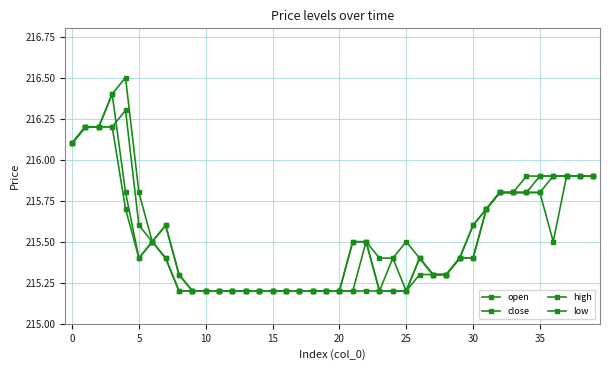

Reading left to right, list all the values displayed in this chart.

open: 216.1	216.2	216.2	216.2	216.3	215.6	215.5	215.6	215.3	215.2	215.2	215.2	215.2	215.2	215.2	215.2	215.2	215.2	215.2	215.2	215.2	215.2	215.5	215.2	215.2	215.2	215.4	215.3	215.3	215.4	215.4	215.7	215.8	215.8	215.8	215.8	215.9	215.9	215.9	215.9
close: 216.1	216.2	216.2	216.4	215.8	215.4	215.5	215.4	215.2	215.2	215.2	215.2	215.2	215.2	215.2	215.2	215.2	215.2	215.2	215.2	215.2	215.5	215.5	215.2	215.4	215.2	215.4	215.3	215.3	215.4	215.6	215.7	215.8	215.8	215.8	215.9	215.9	215.9	215.9	215.9
high: 216.1	216.2	216.2	216.4	216.5	215.8	215.5	215.6	215.3	215.2	215.2	215.2	215.2	215.2	215.2	215.2	215.2	215.2	215.2	215.2	215.2	215.5	215.5	215.4	215.4	215.5	215.4	215.3	215.3	215.4	215.6	215.7	215.8	215.8	215.9	215.9	215.9	215.9	215.9	215.9
low: 216.1	216.2	216.2	216.2	215.7	215.4	215.5	215.4	215.2	215.2	215.2	215.2	215.2	215.2	215.2	215.2	215.2	215.2	215.2	215.2	215.2	215.2	215.2	215.2	215.2	215.2	215.3	215.3	215.3	215.4	215.4	215.7	215.8	215.8	215.8	215.8	215.5	215.9	215.9	215.9